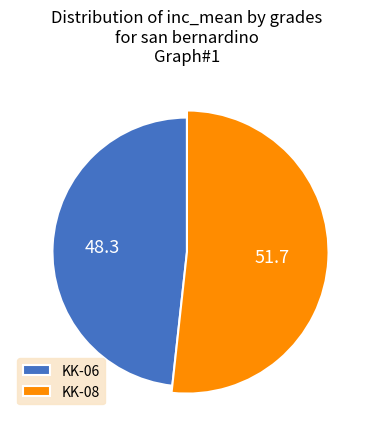

Do KK-06 and KK-08 together represent more than half of the pie?

Yes